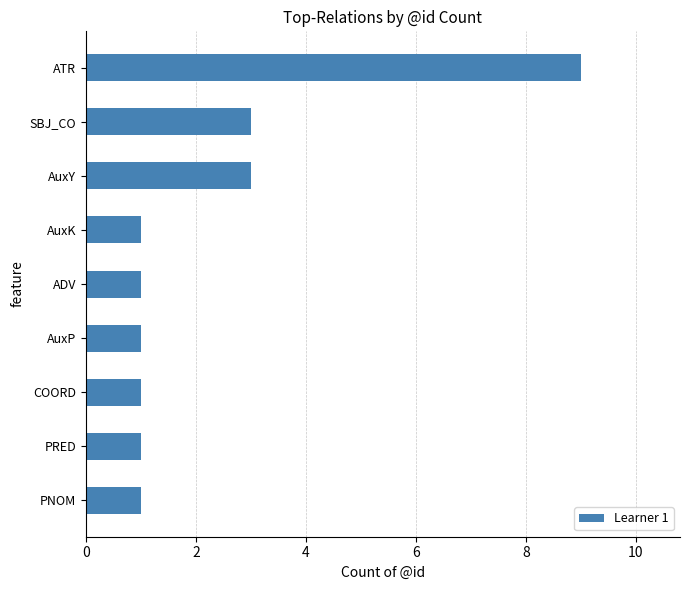

The value at AuxY is 3. True or false?

True